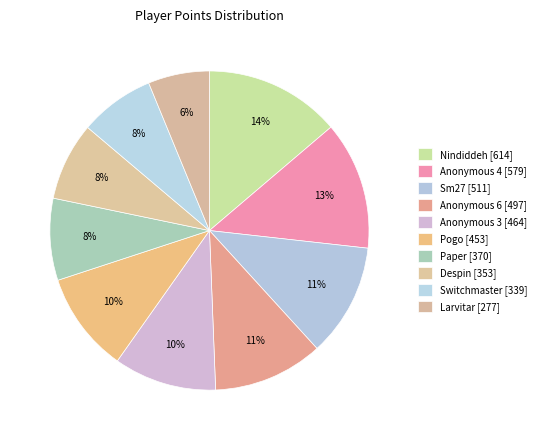

Which slice is the largest?

Nindiddeh